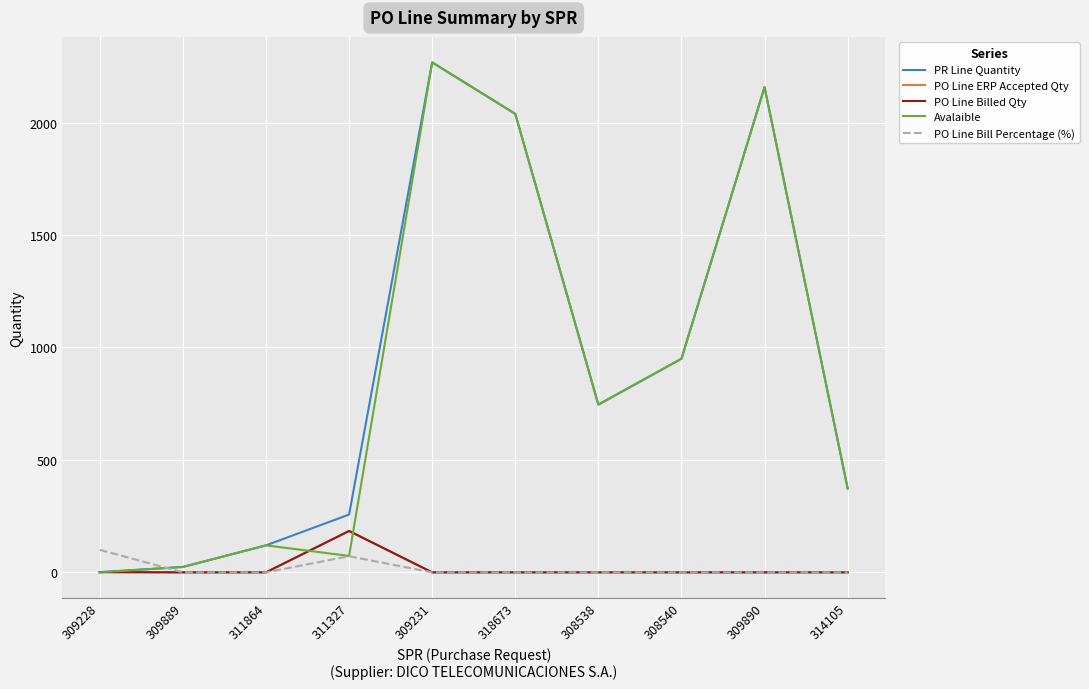

The PO Line Billed Qty series shows 184.0 at 311327. True or false?

True